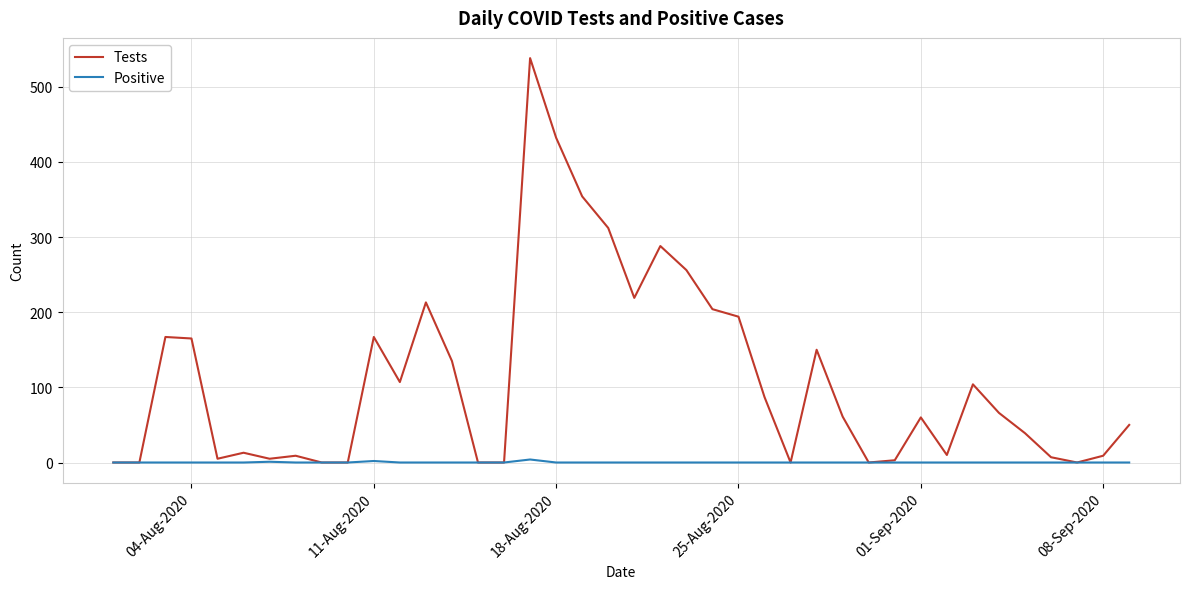

Which series has the largest range (max minus min)?

Tests